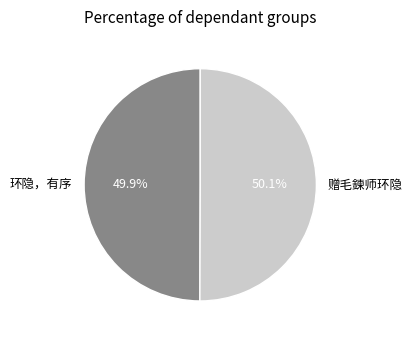

Is there any slice that represents more than half of the pie?

Yes